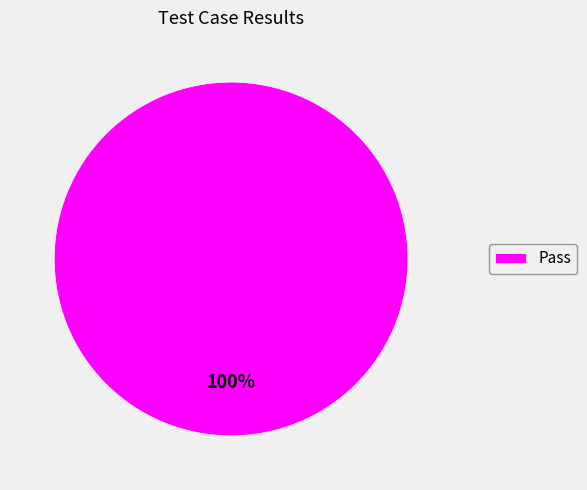

True or false: Pass accounts for 92% of the total.

False